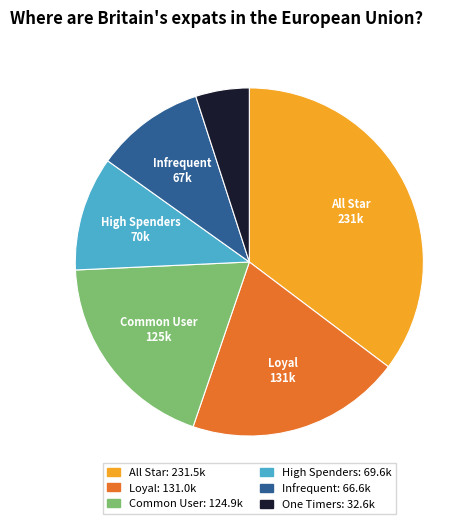

Approximately how many times larger is the value at High Spenders: 69.6k compared to Common User: 124.9k?

0.6